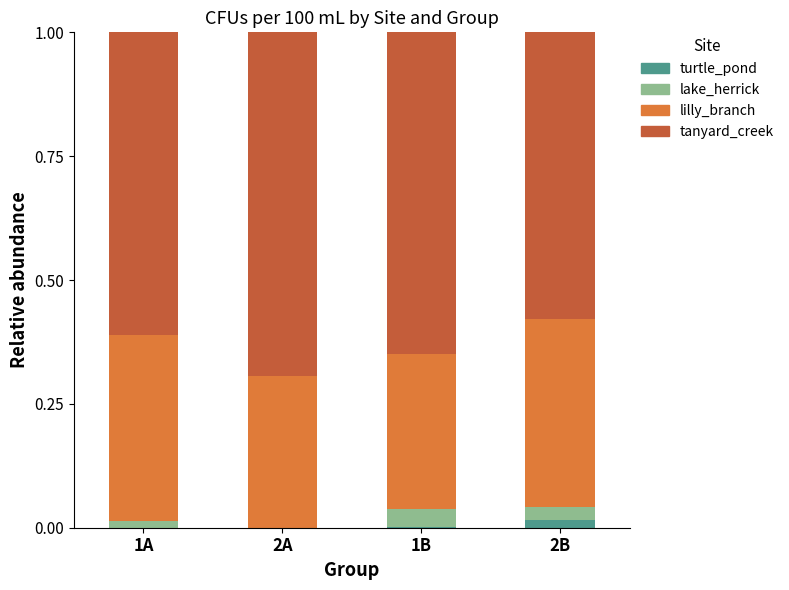

The turtle_pond series shows 0.0 at 2B. True or false?

True